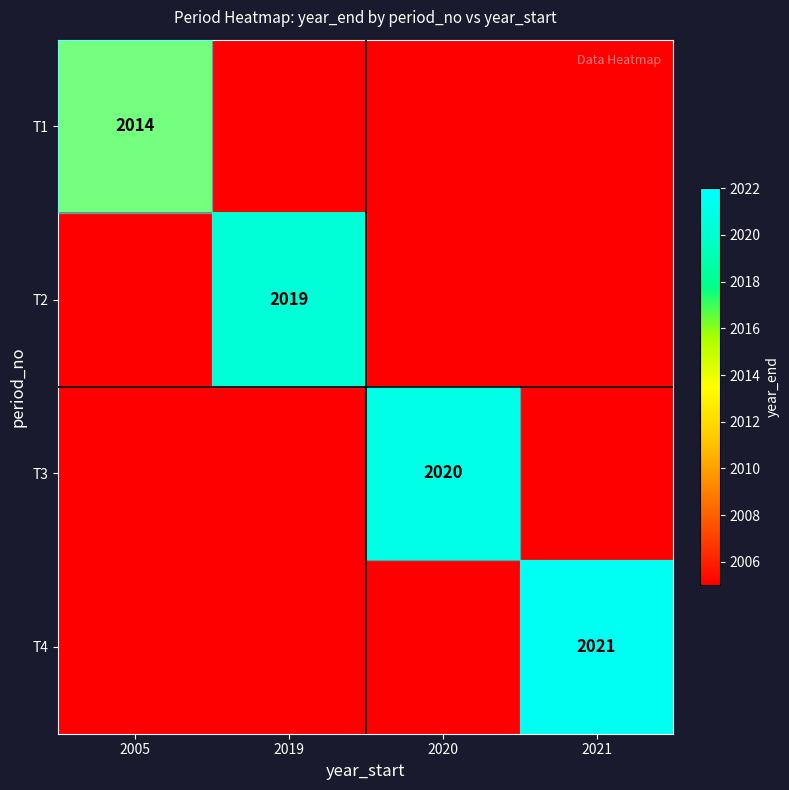

The T2 series shows 2699 at 2019. True or false?

False